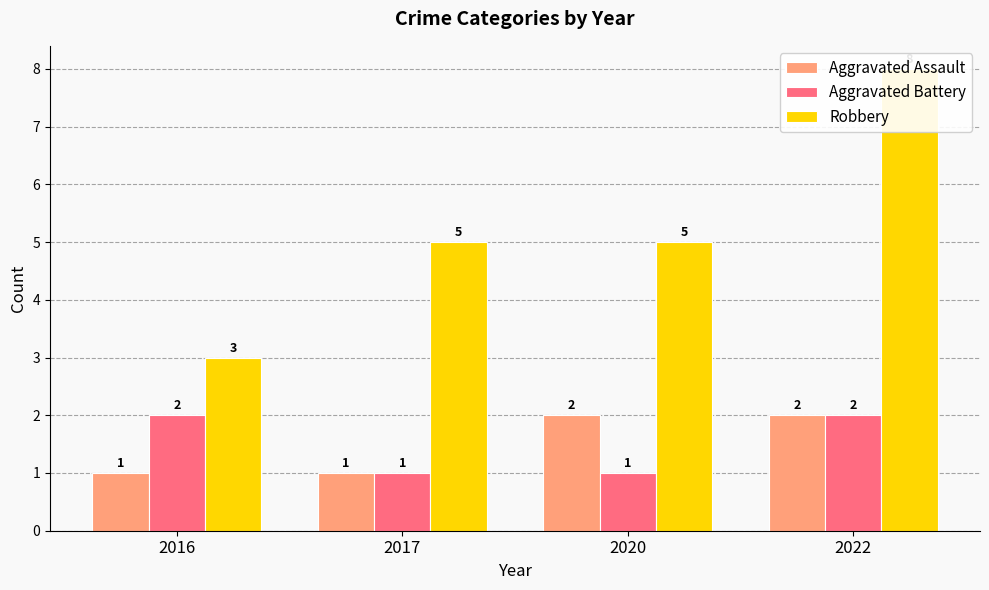

The Aggravated Assault series shows 1 at 2017. True or false?

False